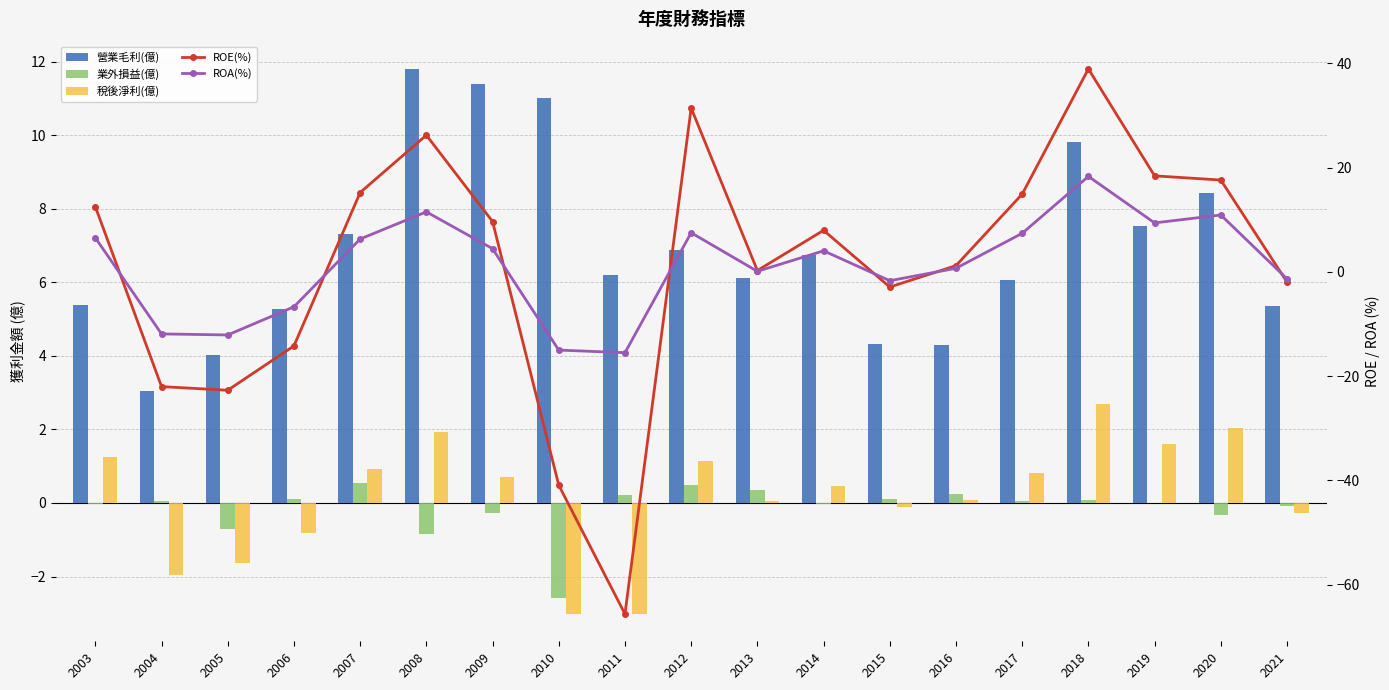

What is the highest value of the 稅後淨利(億) series?

2.7